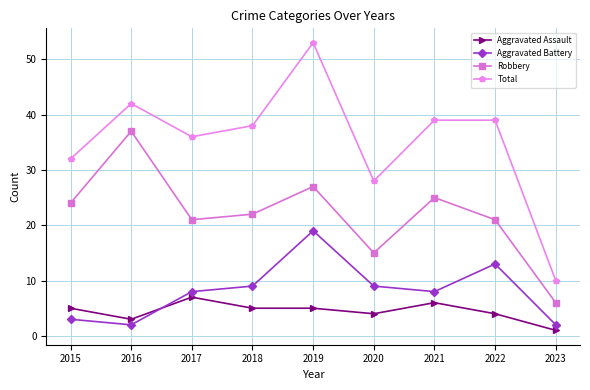

True or false: Robbery and Total cross at least once.

False